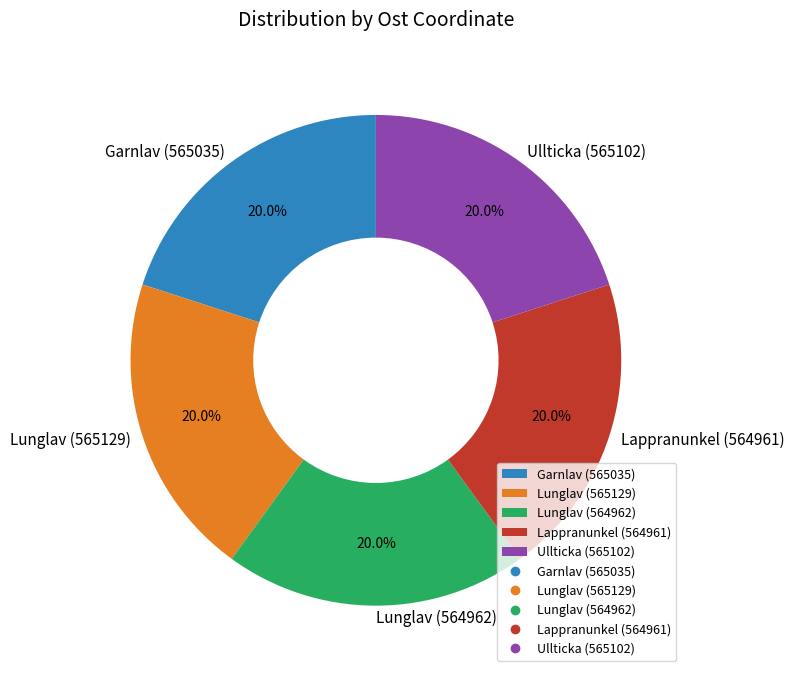

True or false: Garnlav (565035) accounts for 20% of the total.

True